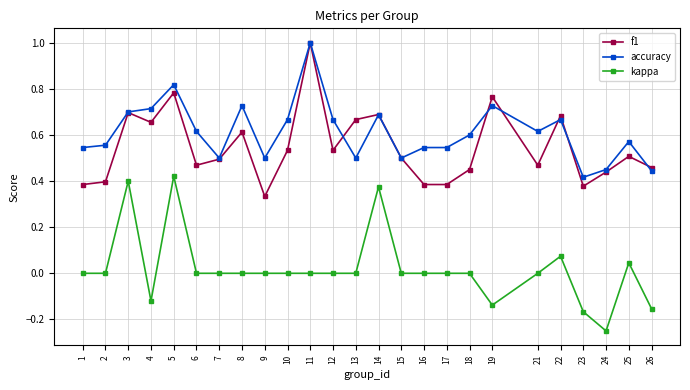

True or false: f1 and kappa intersect in this chart.

False